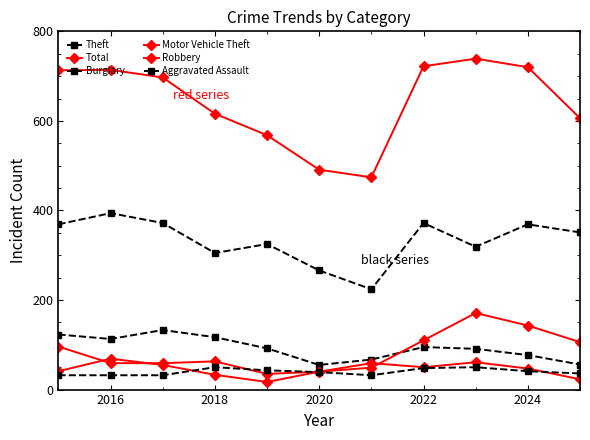

Count the number of categories in the chart.

11